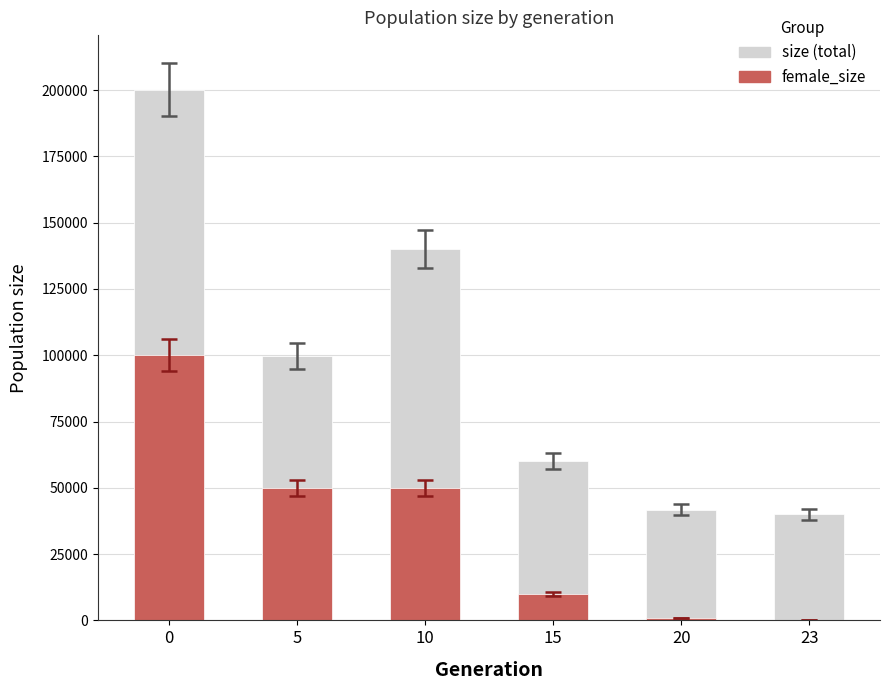

How many groups of bars are there?

6